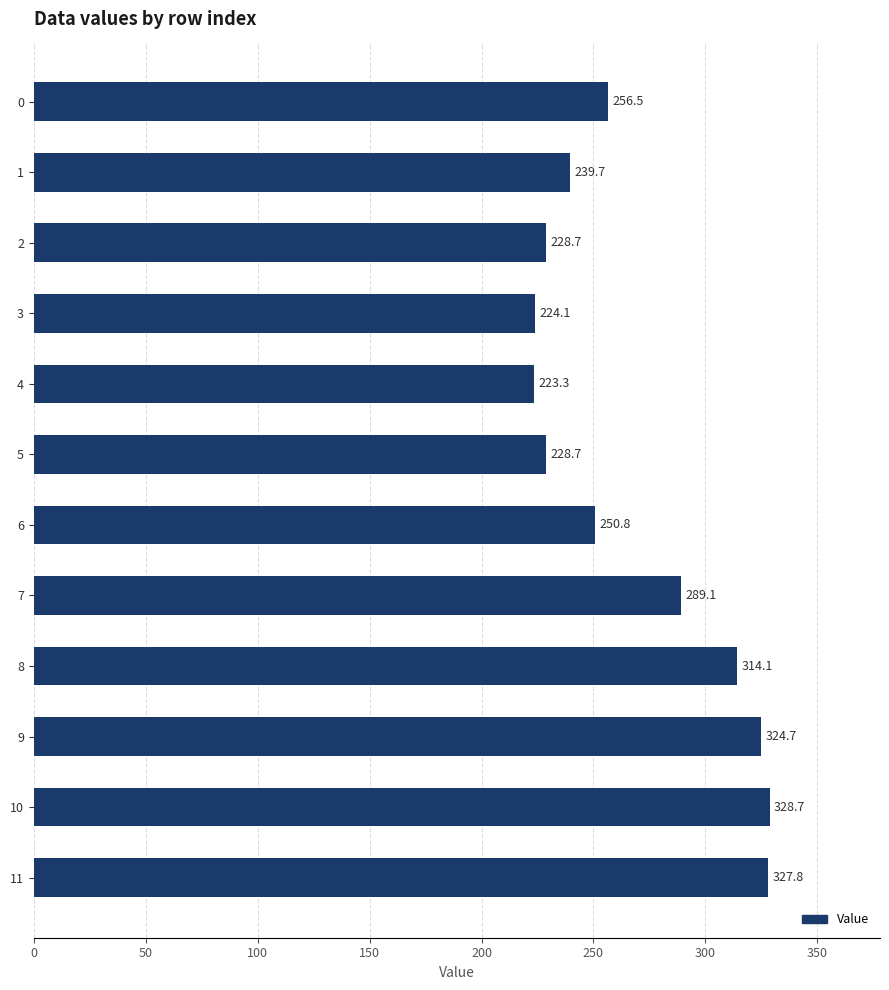

The value at 8 is 510.3. True or false?

False